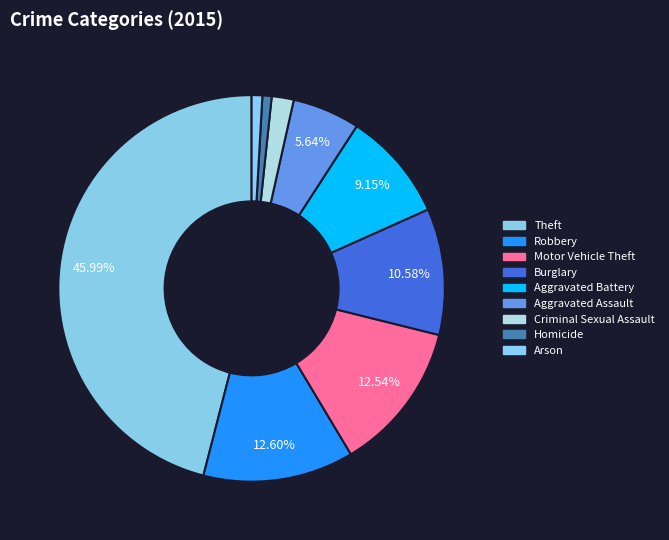

Is it true that Criminal Sexual Assault is 1% of the pie?

False